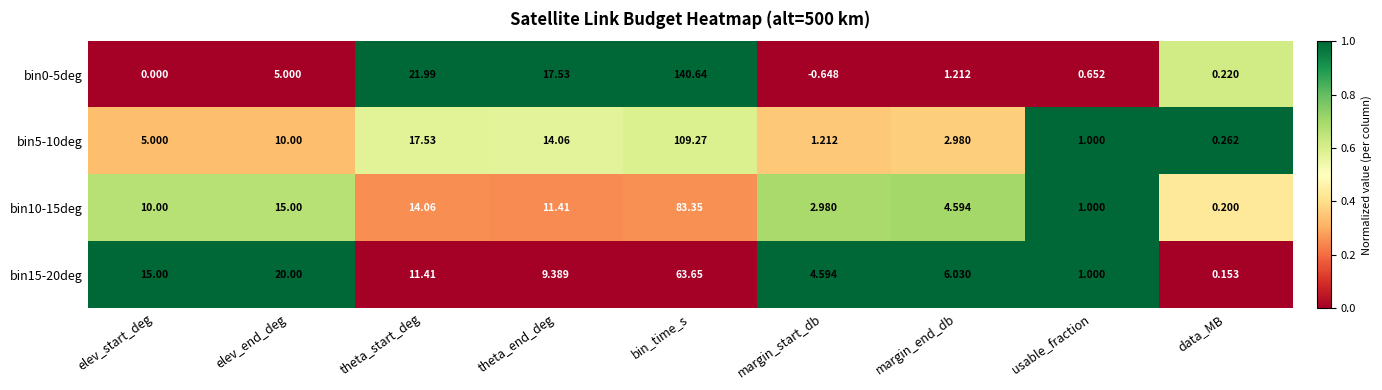

At how many categories does at least one series exceed 0?

9